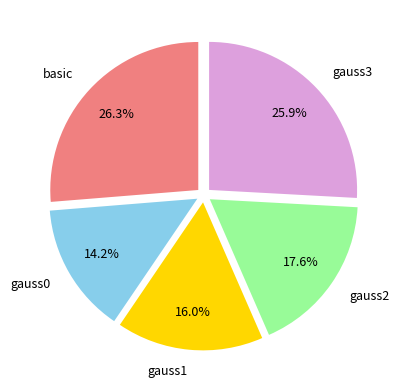

Does basic account for over 50% of the chart?

No